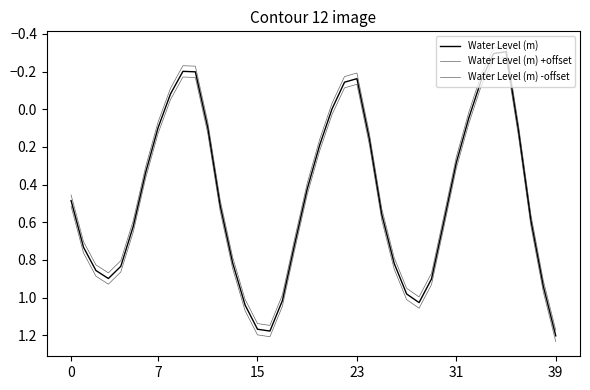

Where is Water Level (m) nearest to the value 0?

21